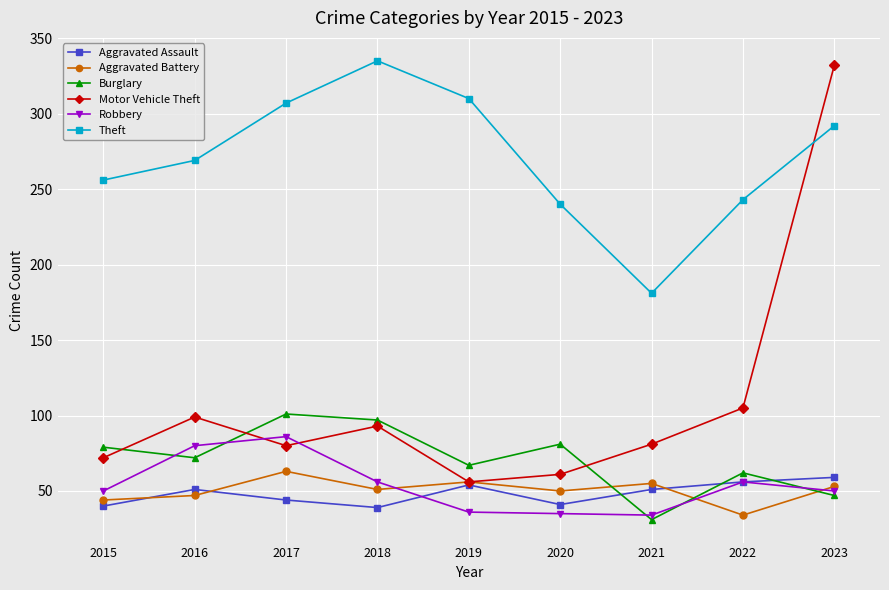

What is the difference between the highest and lowest values at 2015?

216